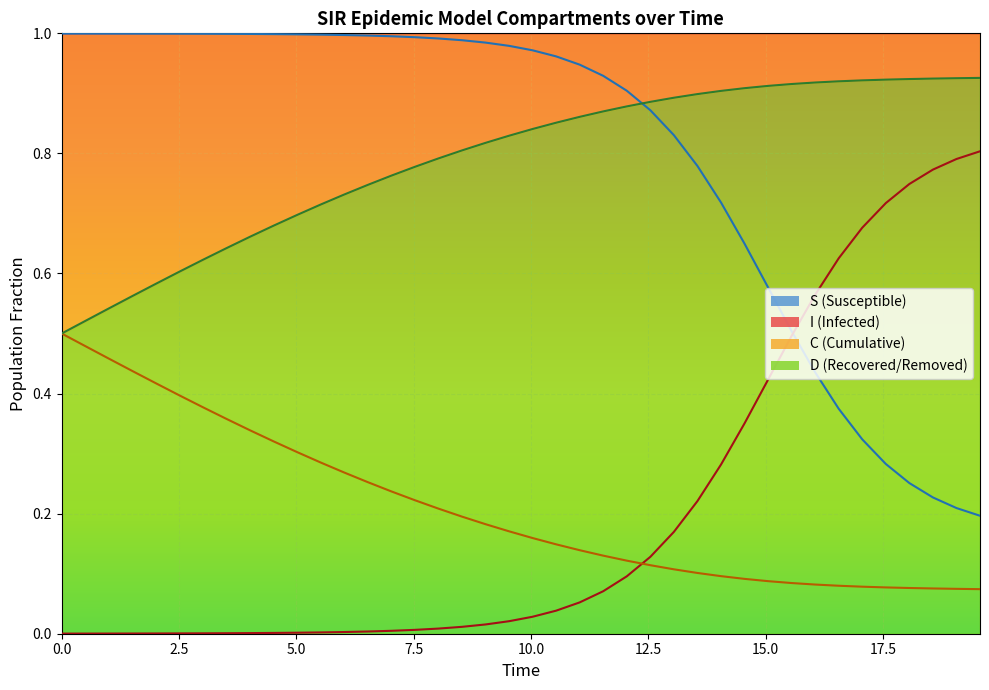

After their last crossing, which series has the higher values: S_line or I_line?

I_line